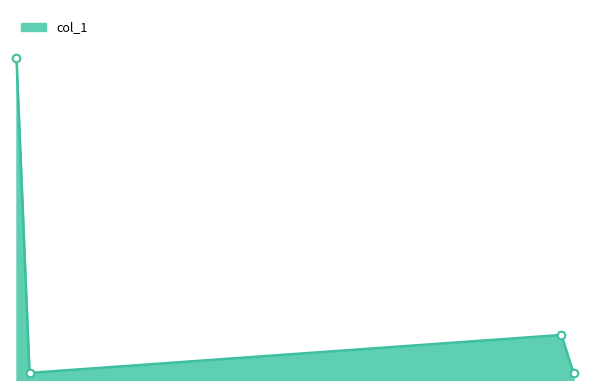

Is this an area chart (filled region under the line)?

Yes